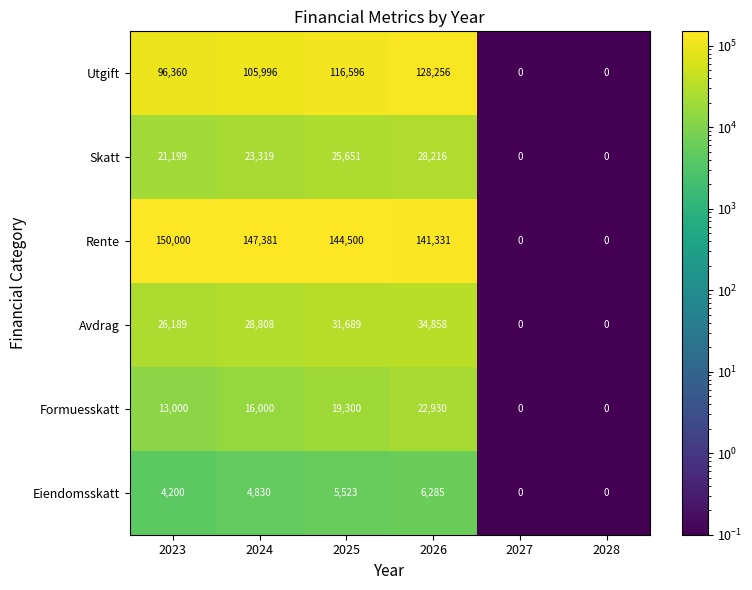

At which category is the sum across all series the highest?

2026